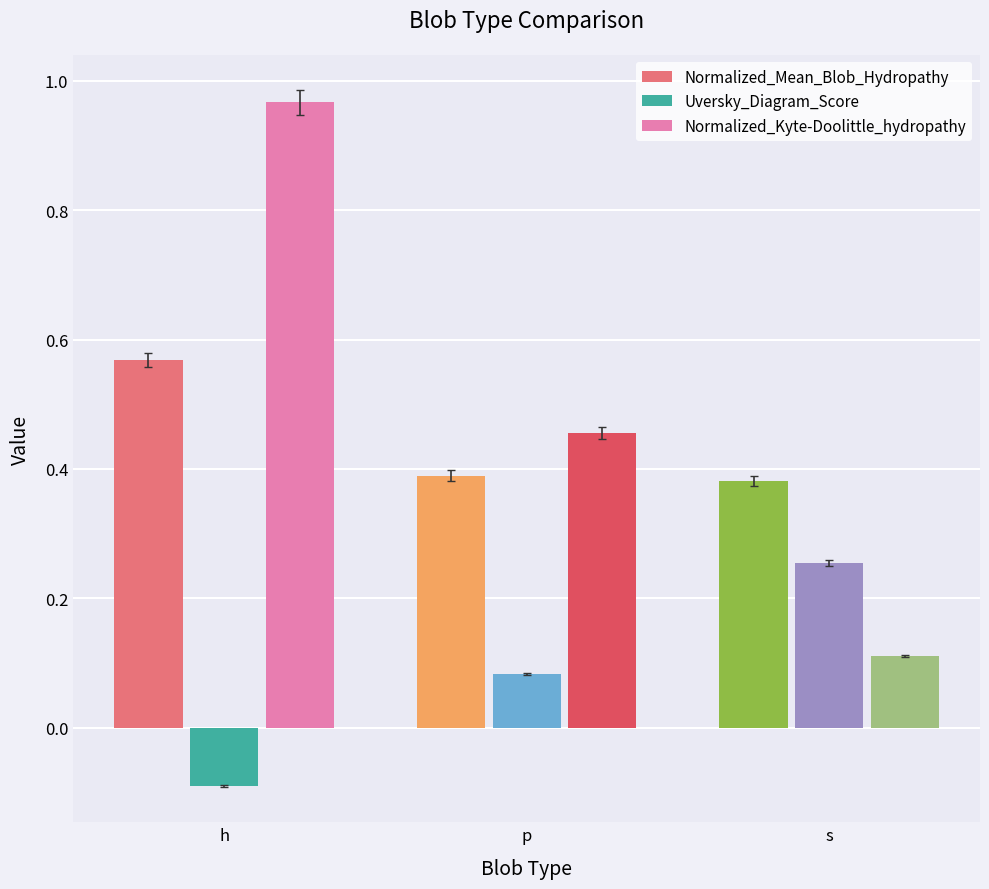

What is the label of the 2nd bar from the left?

p